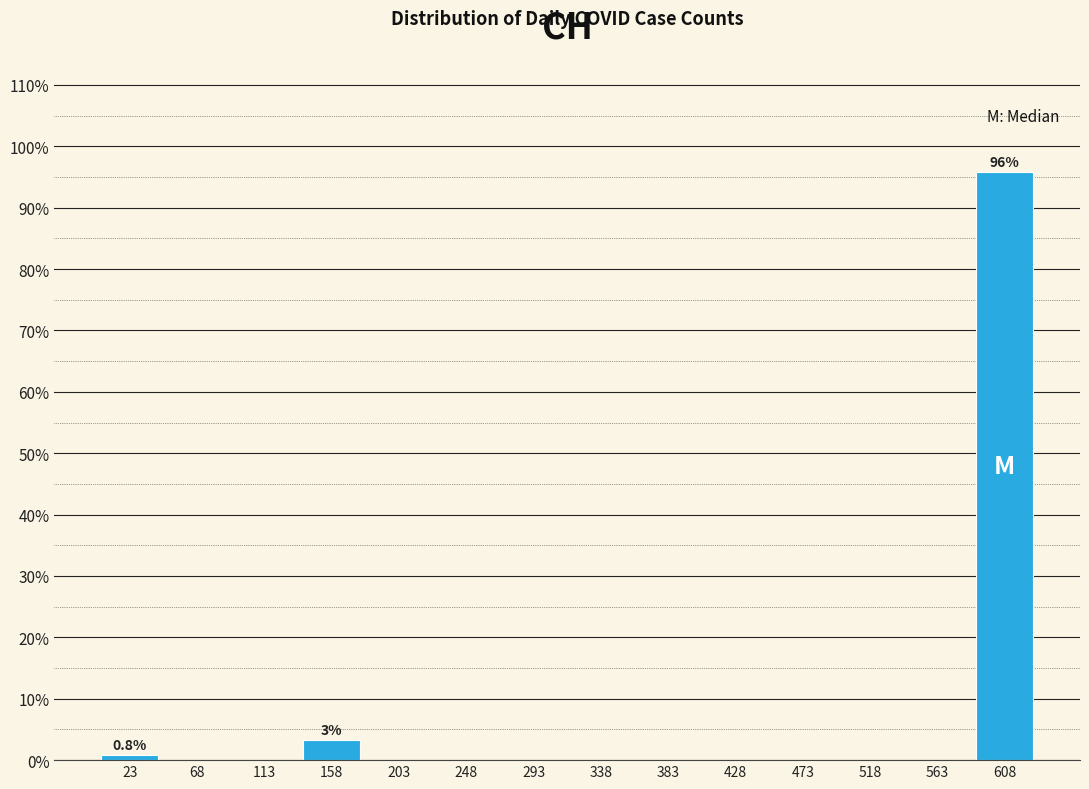

Over which range of the x-axis is the bar tallest?

585 to 630